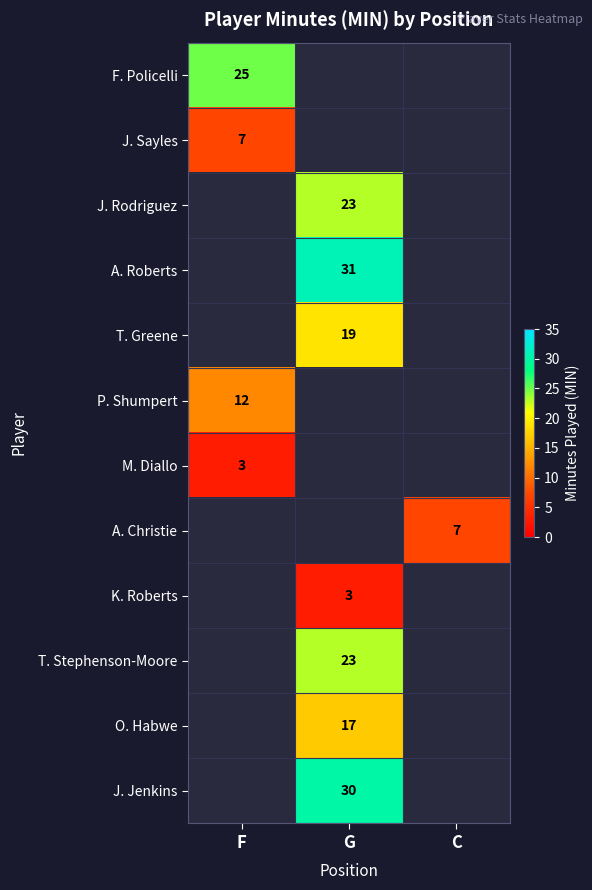

The K. Roberts series shows 1 at G. True or false?

False